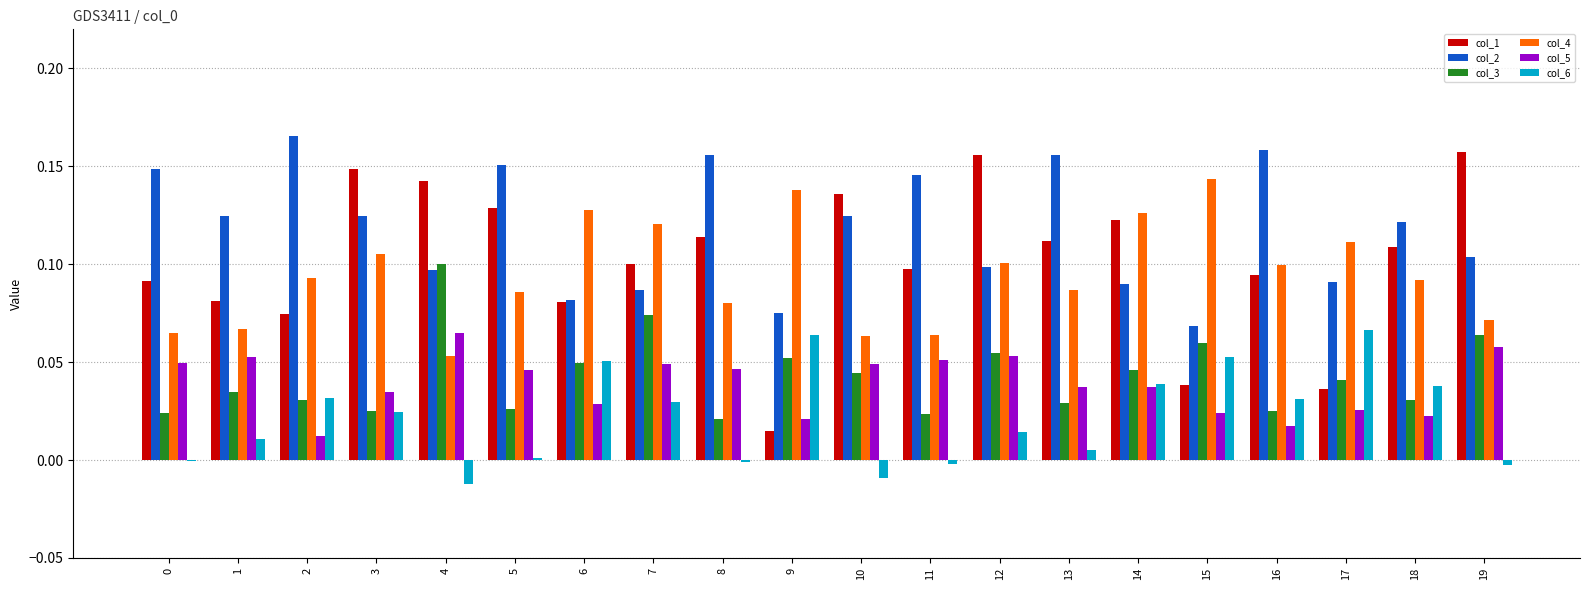

Are the bars horizontal?

No